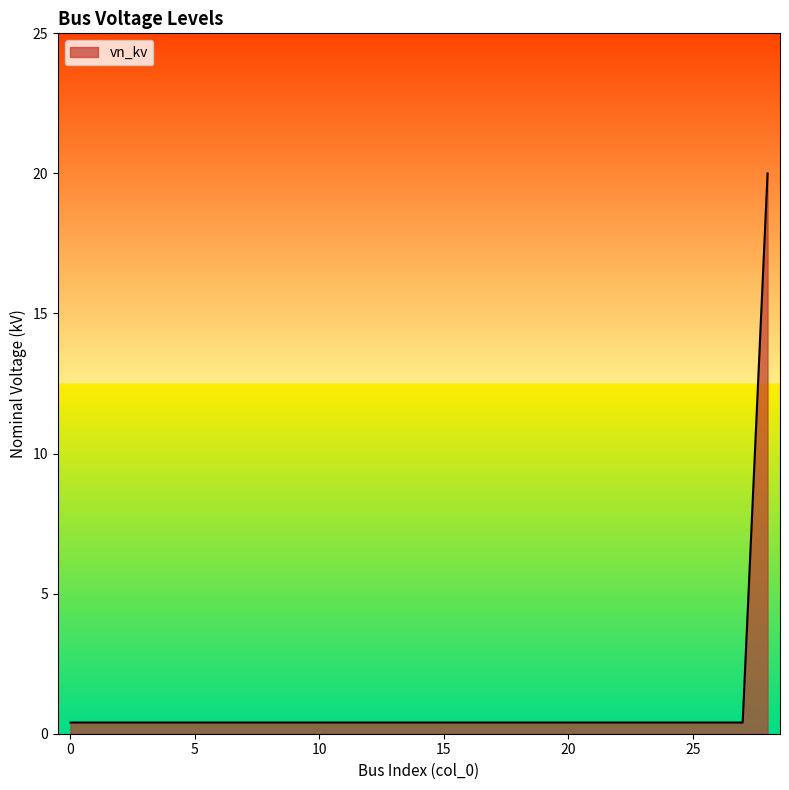

What is the maximum value shown in the chart?

20.0